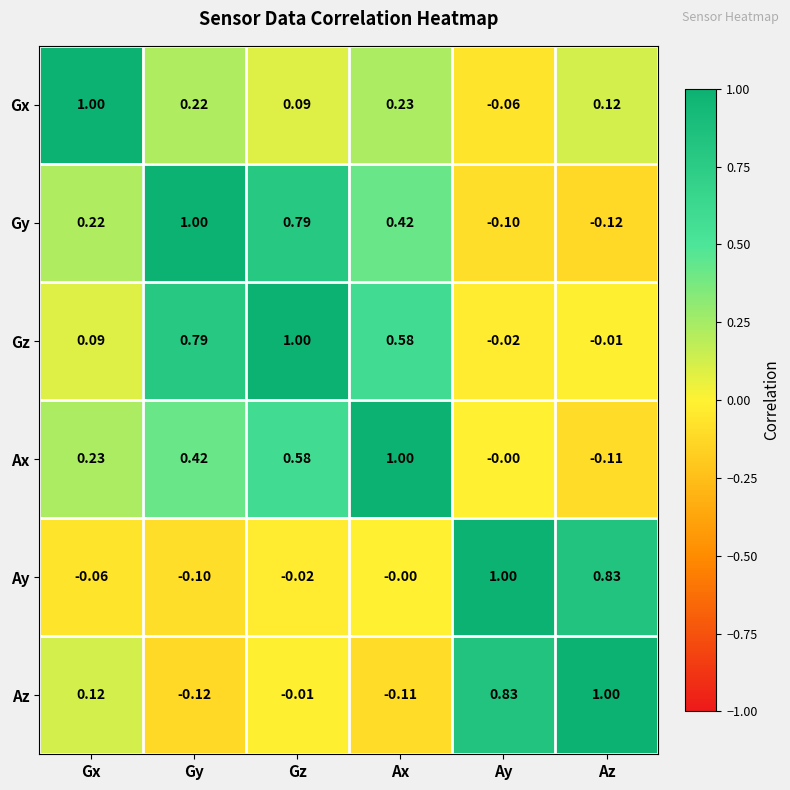

Which series changed the most between Gx and Az?

Ay